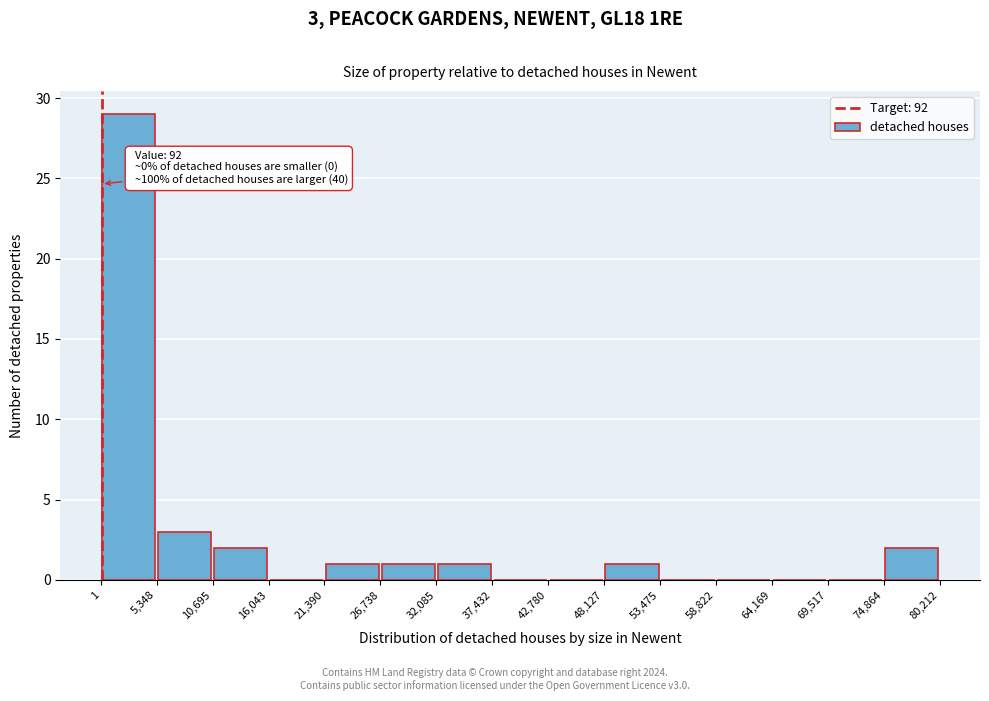

Over which range of the x-axis is the bar tallest?

1 to 5,348